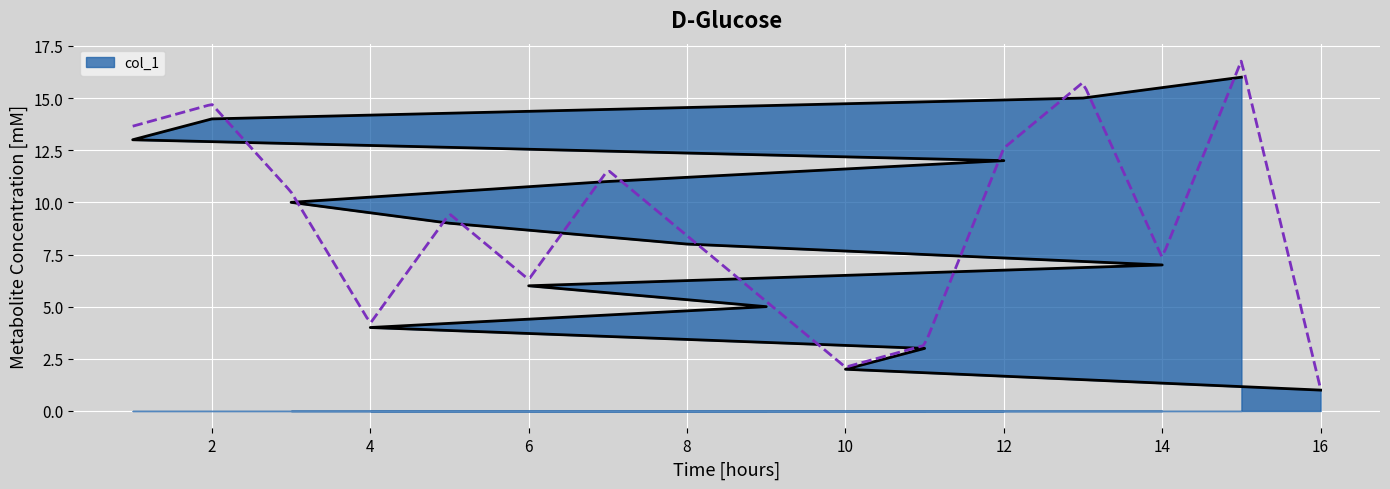

List the labels in order of value, largest first.

15, 13, 2, 1, 12, 7, 3, 5, 8, 14, 6, 9, 4, 11, 10, 16